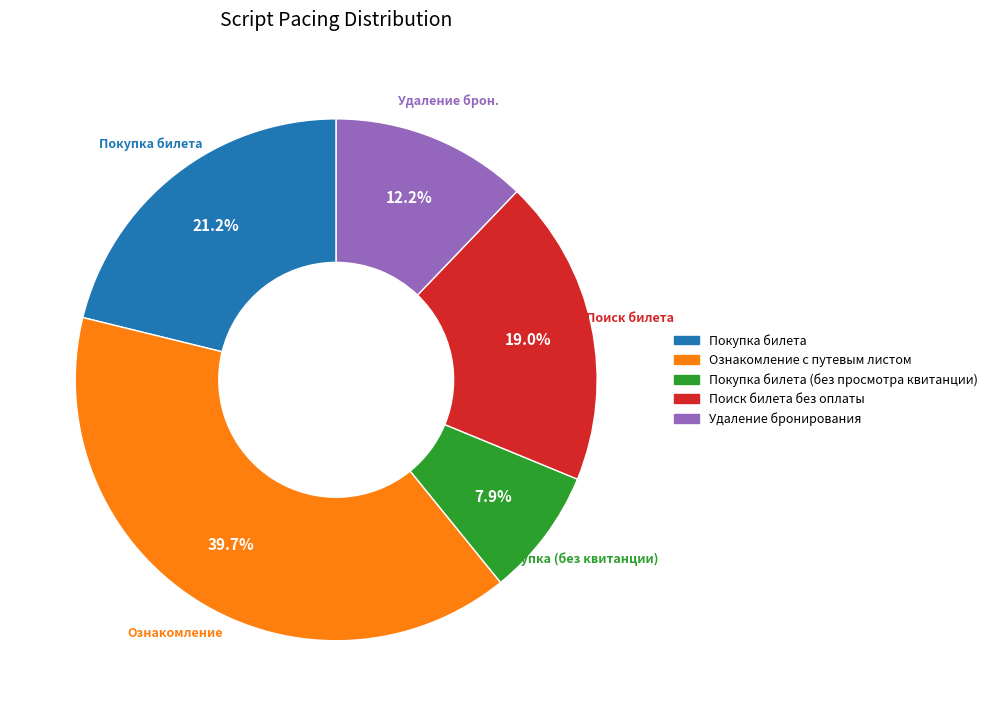

Count the number of slices in the pie.

5